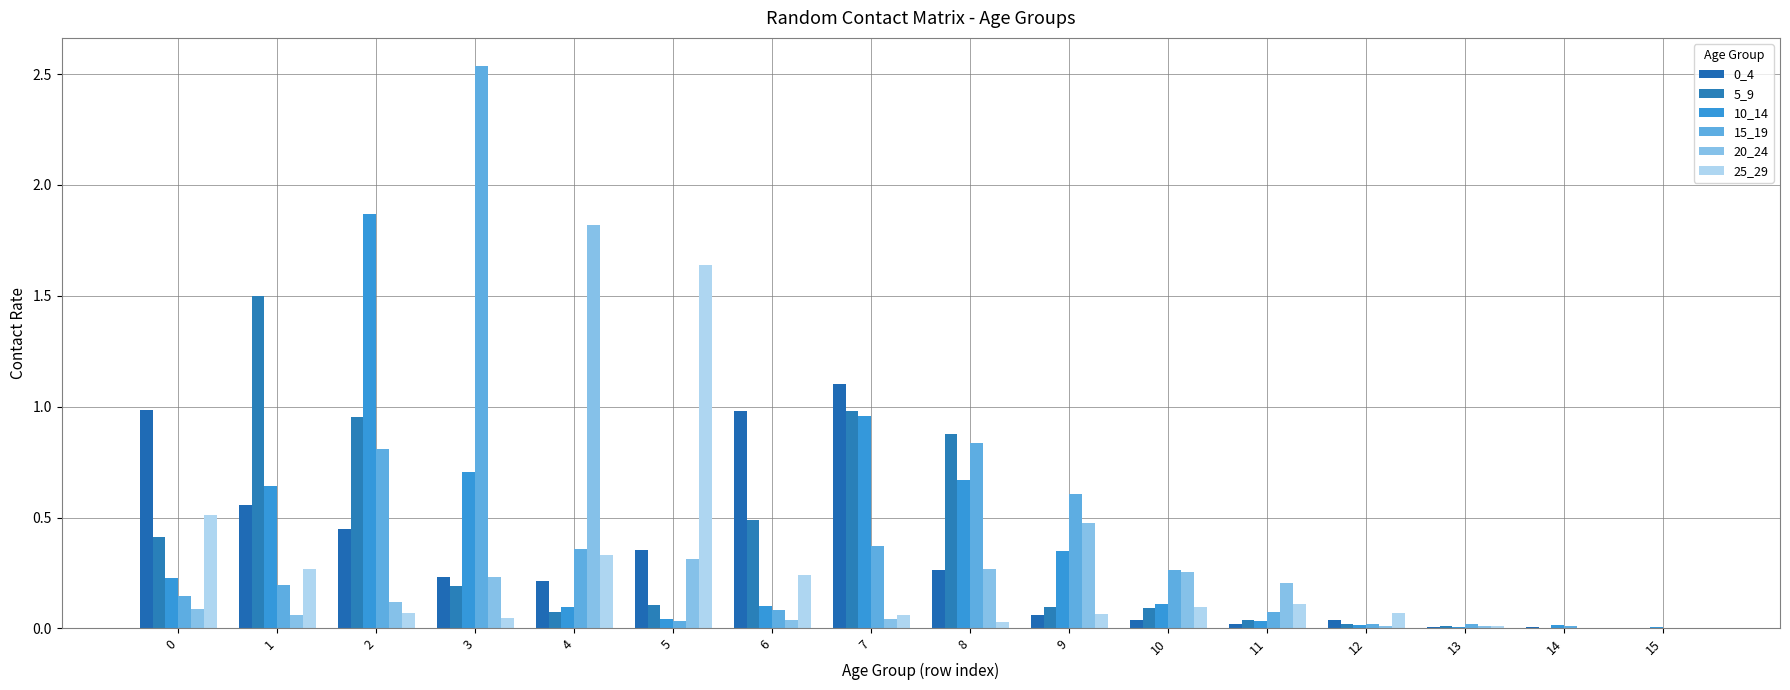

What is the spread (max minus min) of values at 0?

0.9